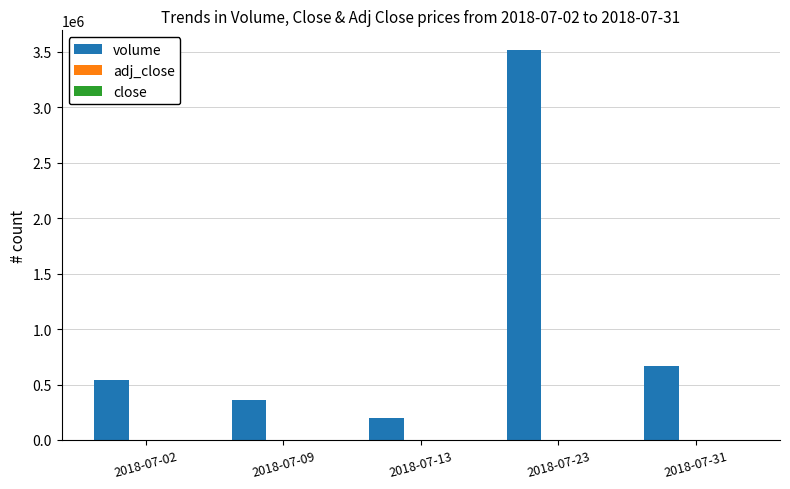

Which series has the largest total across all categories?

volume